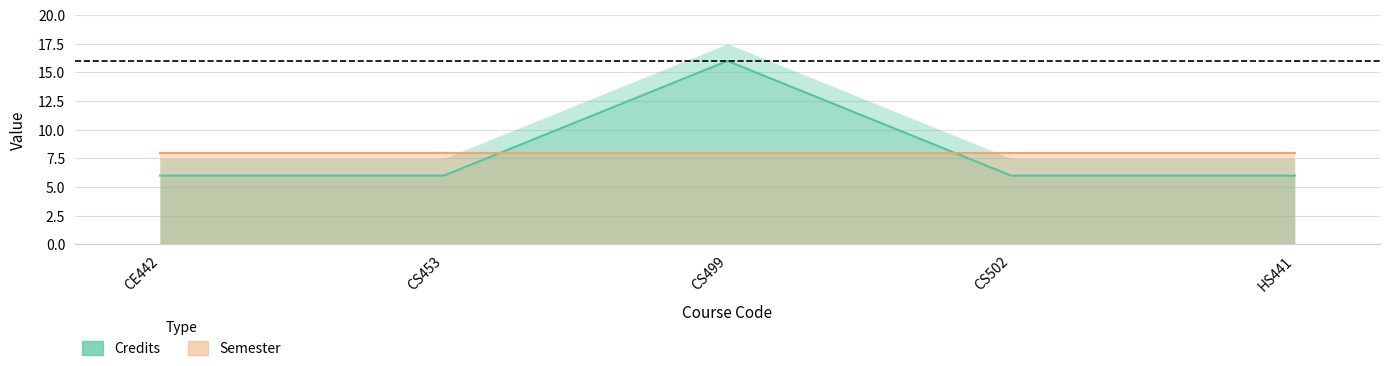

Rank the categories by value from lowest to highest.

CE442, CS453, CS502, HS441, CS499